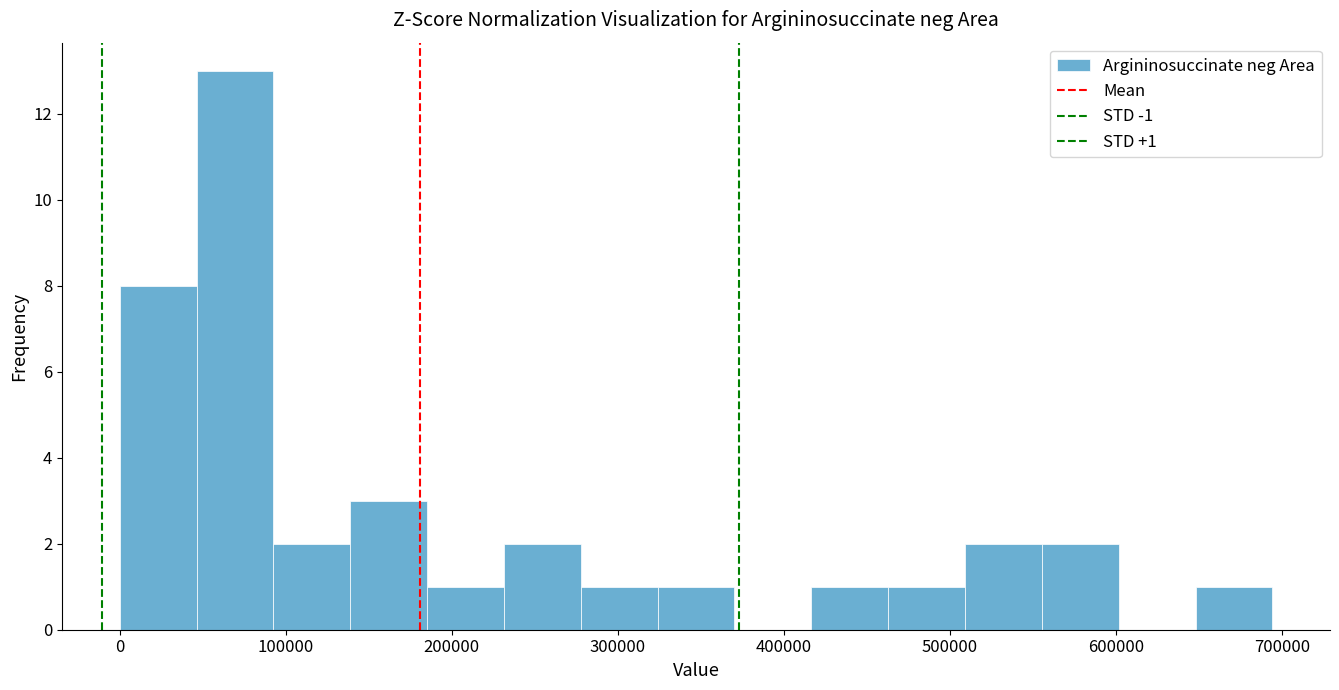

Which range on the x-axis has the tallest bar?

50000 to 90000